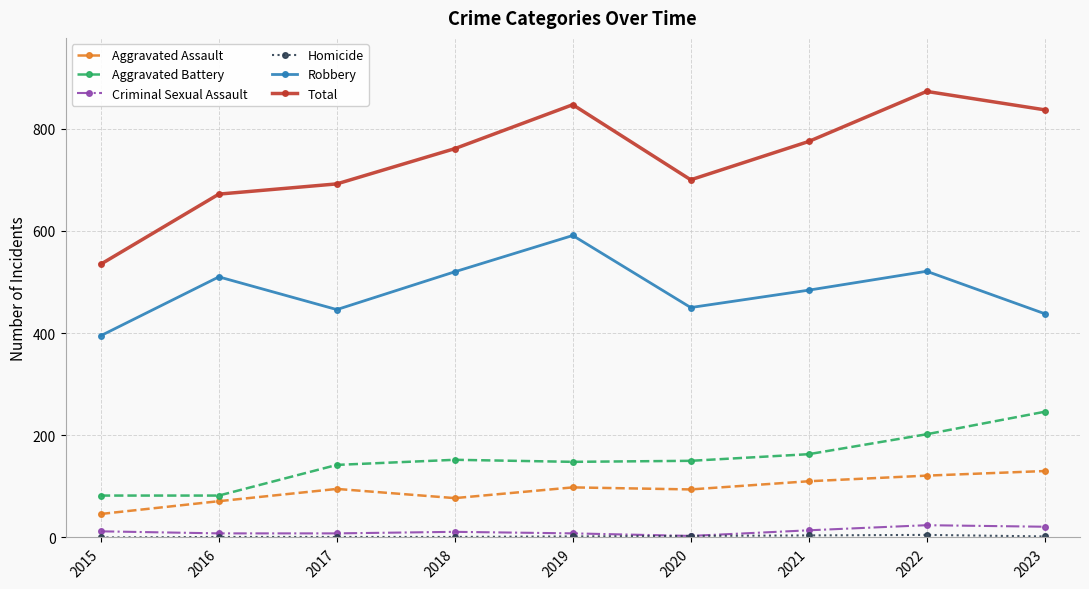

What is the total value across all series at 2022?

1746